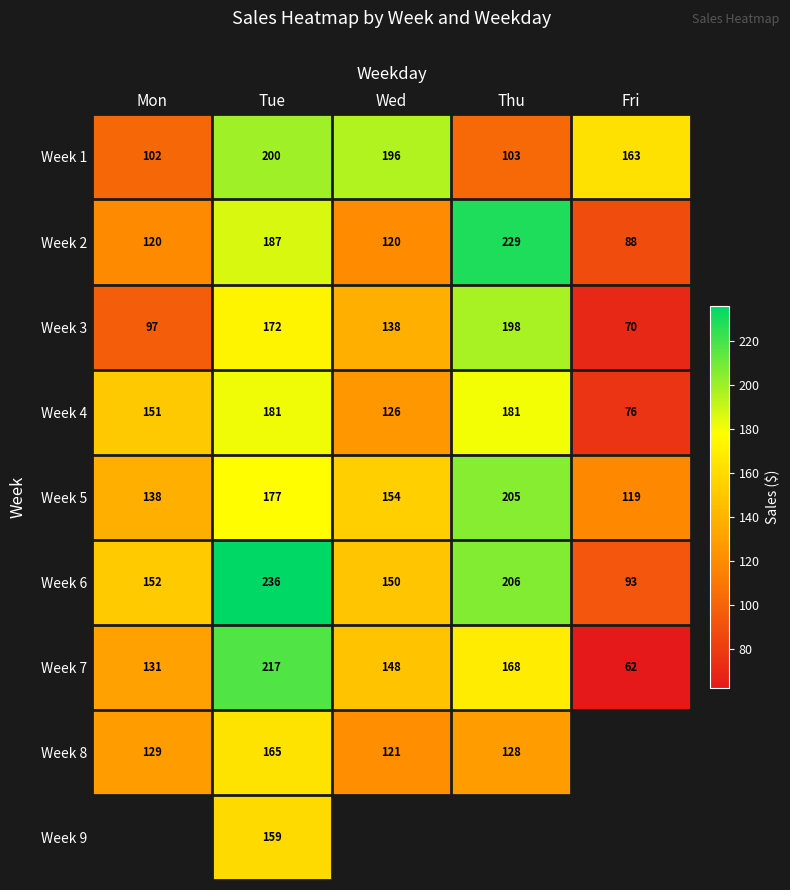

Rank the categories by Week 7 value from lowest to highest.

Fri, Mon, Wed, Thu, Tue